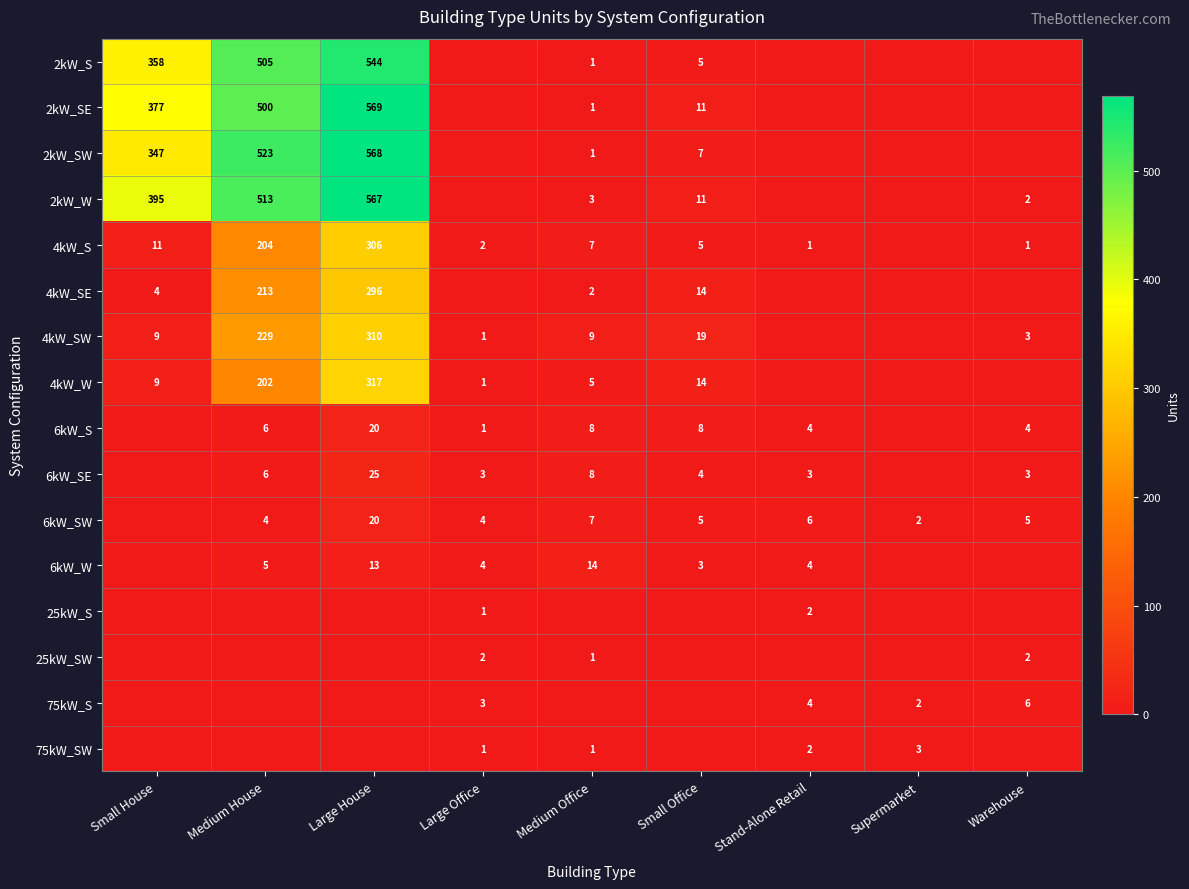

What is the difference between the 4kW_SE values at Small Office and Medium Office?

12